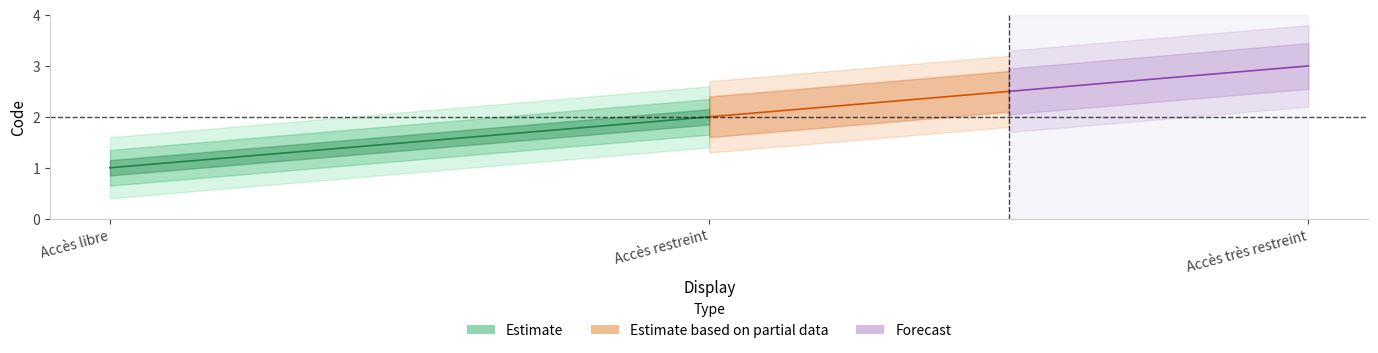

The chart shows a value of 2 at Accès restreint. True or false?

True